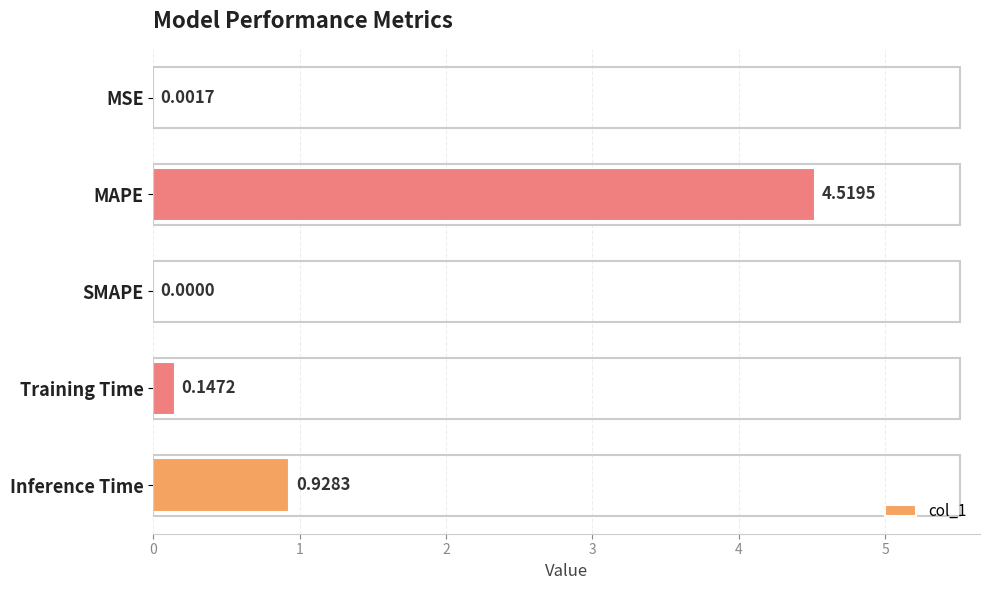

Which category has the highest value across all series?

MAPE